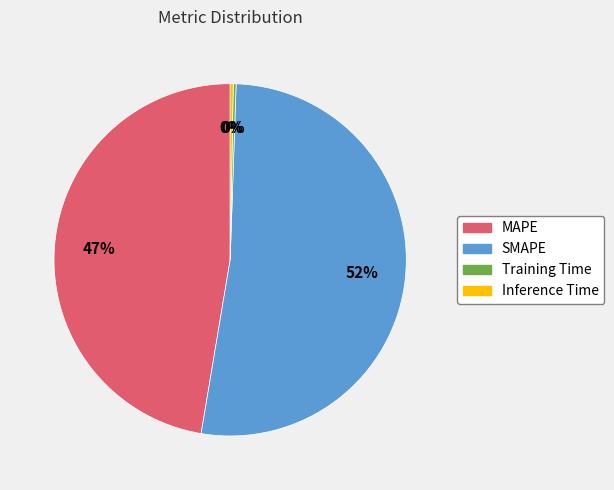

To the nearest percent, what is the average slice percentage?

25%